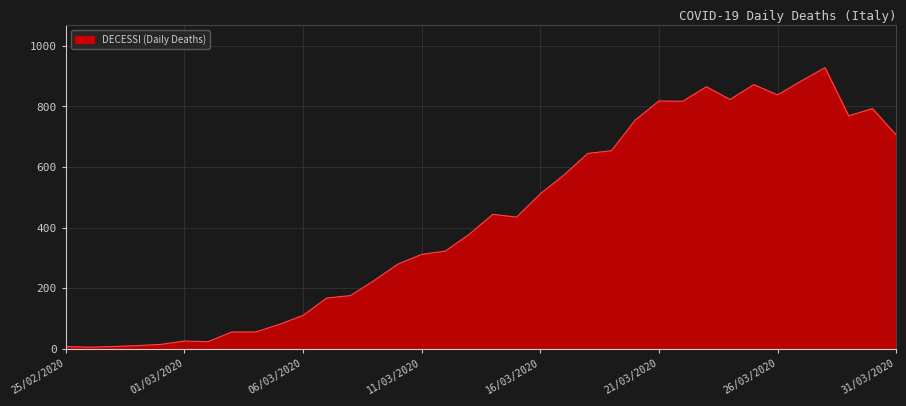

What is the sum of all values?

15397